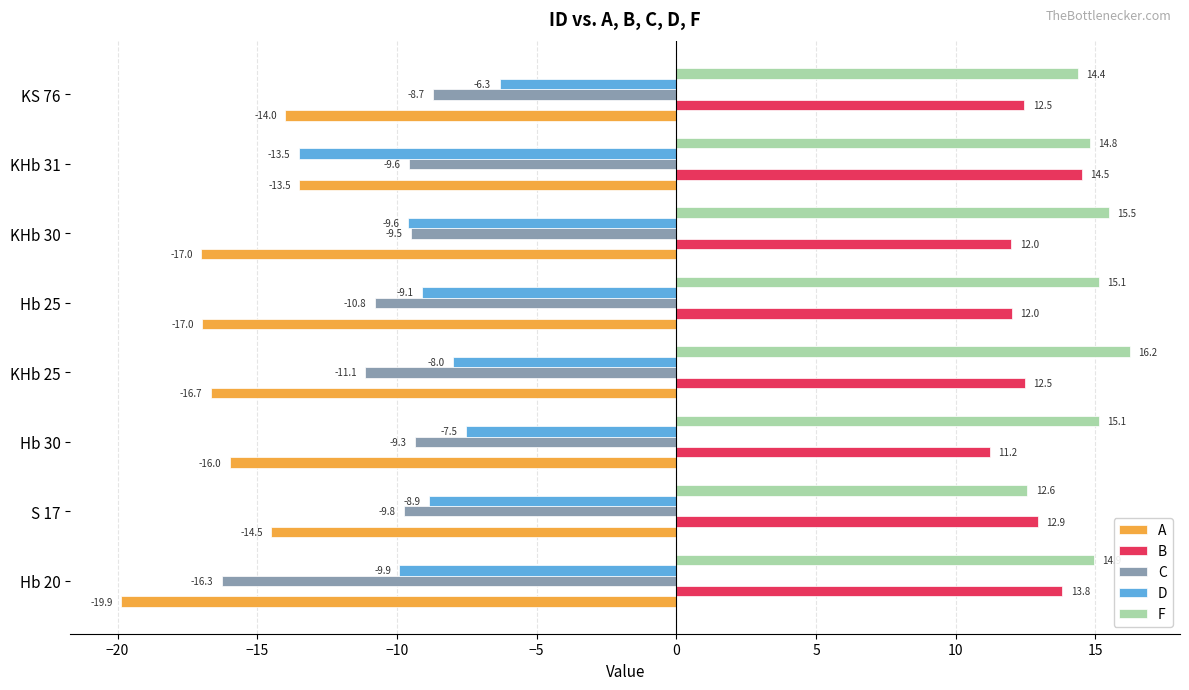

Read the F value at KHb 25.

16.2